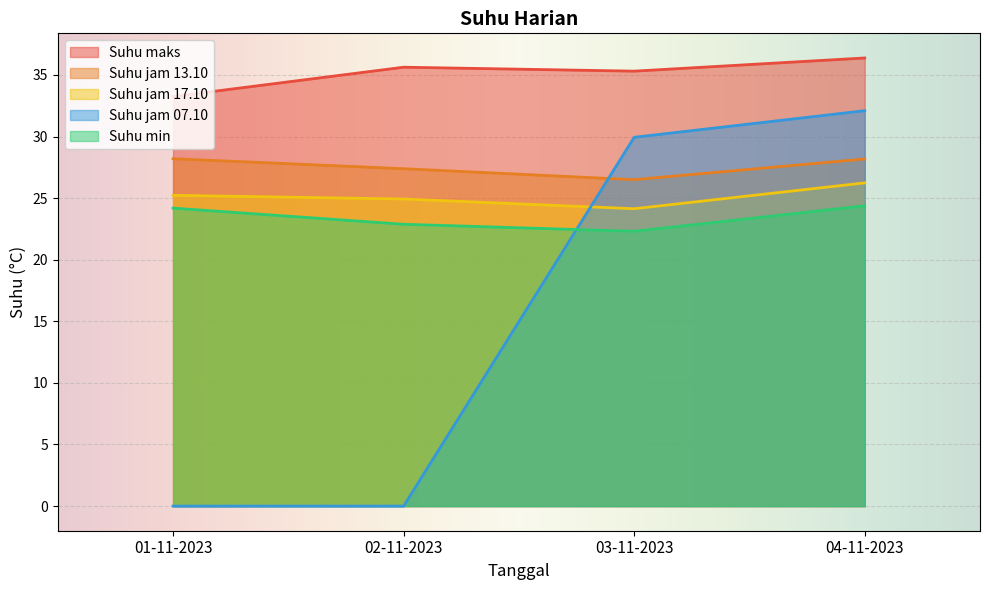

Where is the first local minimum for Suhu jam 17.10?

03-11-2023